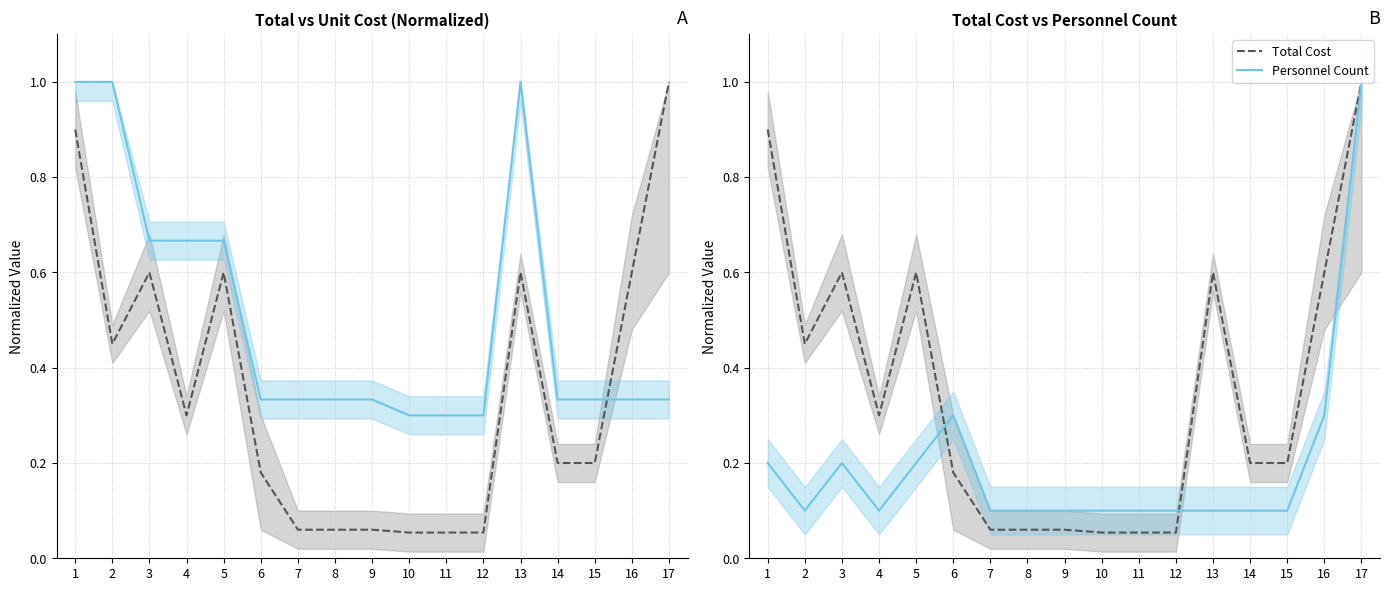

List the series in order of their peak value, highest first.

Total Cost, Unit Cost, Personnel Count